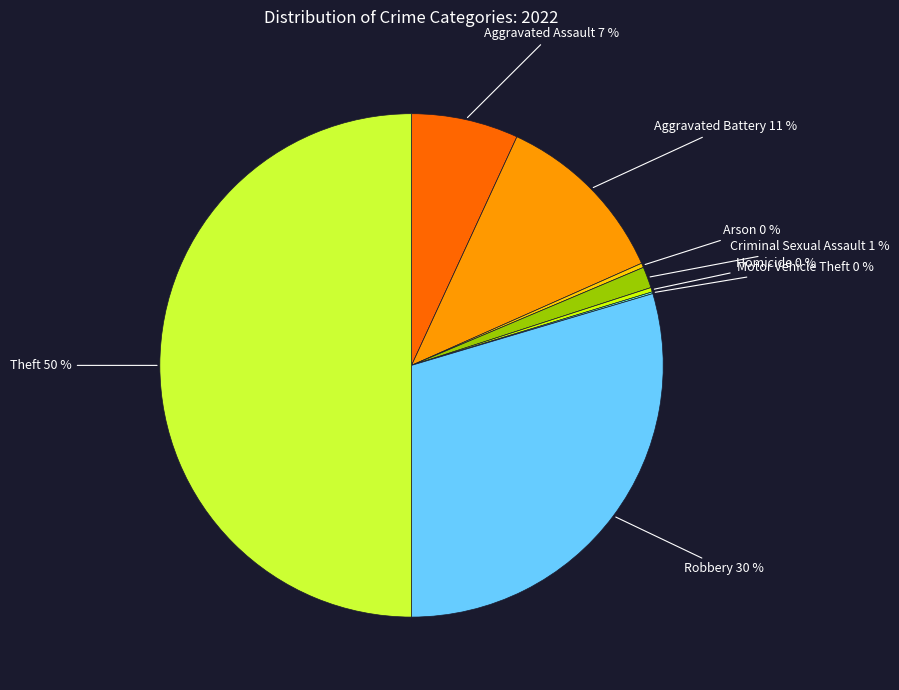

To the nearest percent, what is the average slice percentage?

12%